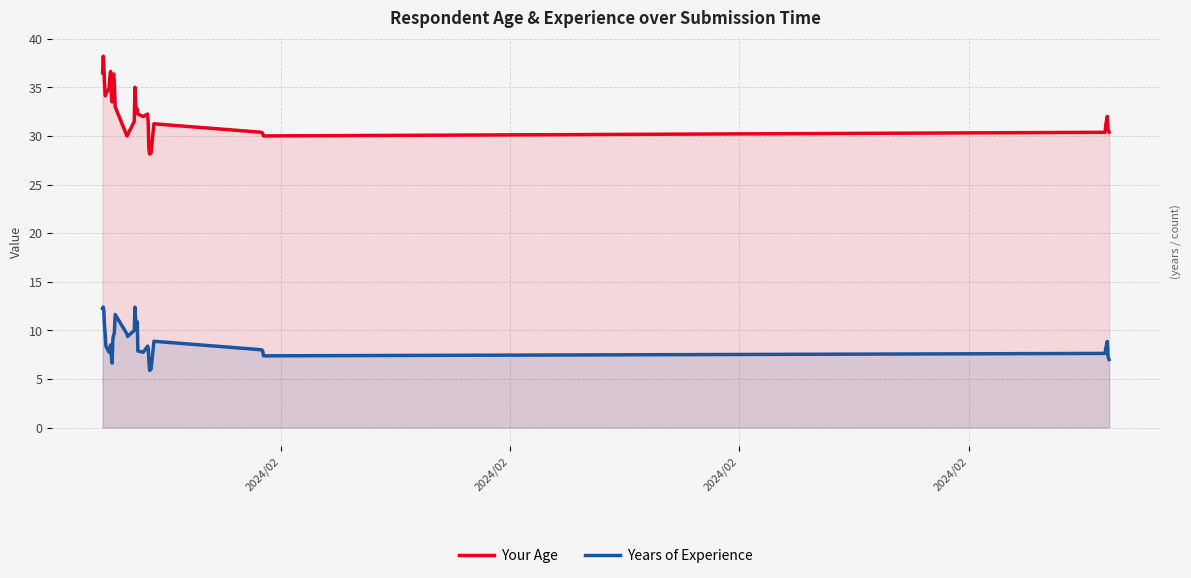

In Your Age, how many points are lower than both neighbors (excluding endpoints)?

7